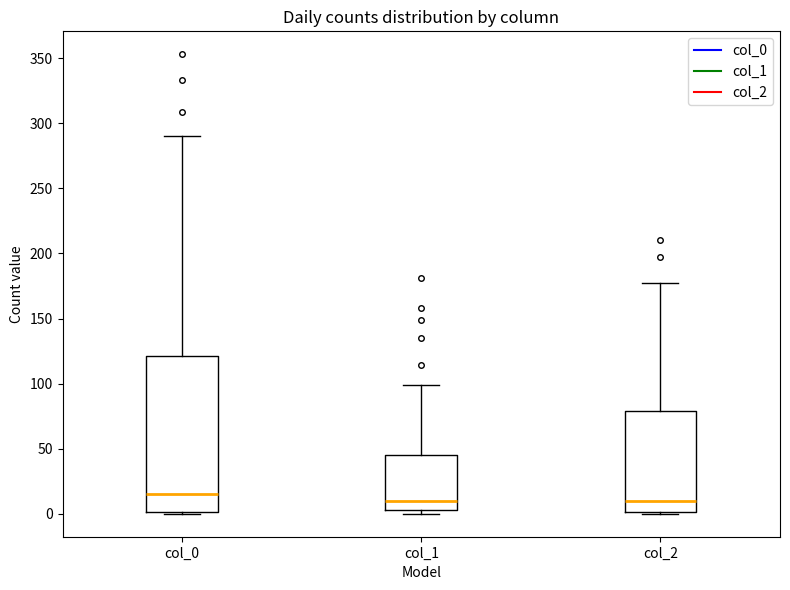

Which box is the tallest, from its lower edge to its upper edge?

col_0